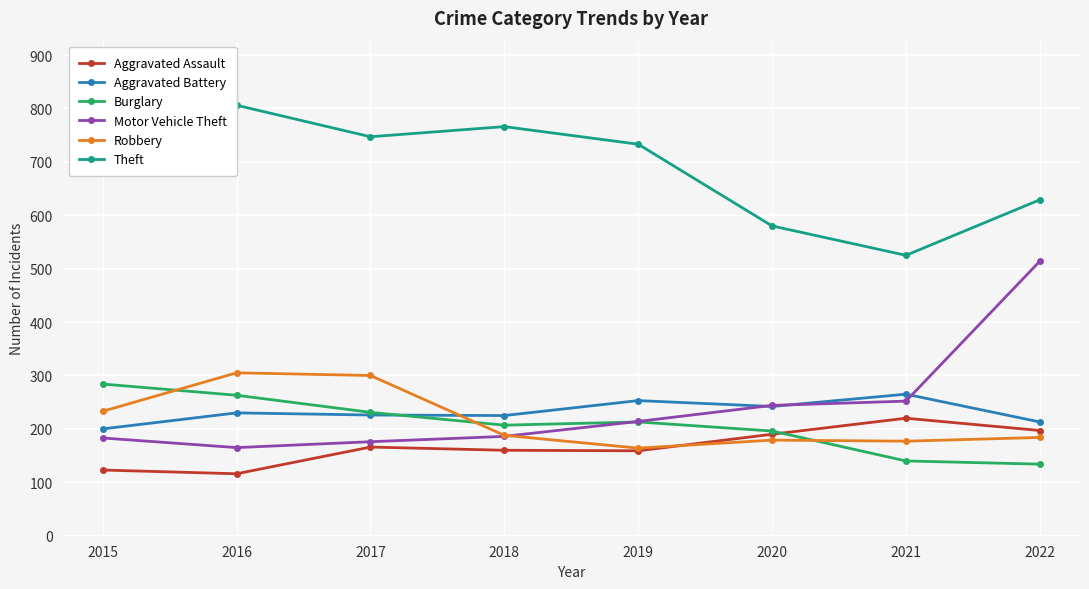

What is the average value of the Burglary series?

208